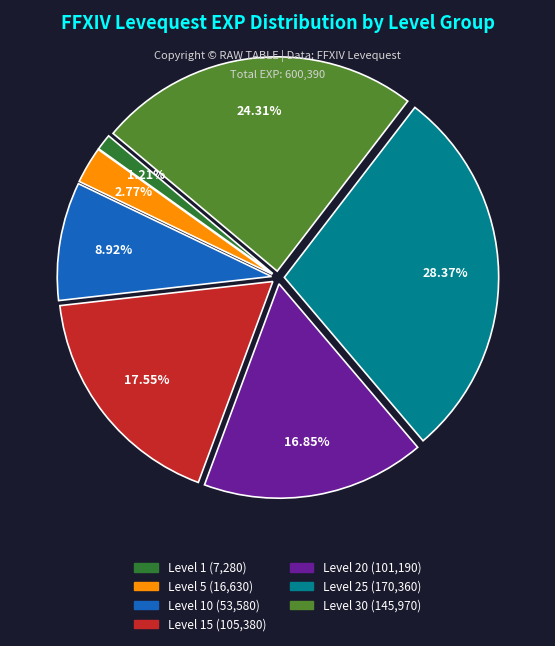

Count the number of slices in the pie.

7